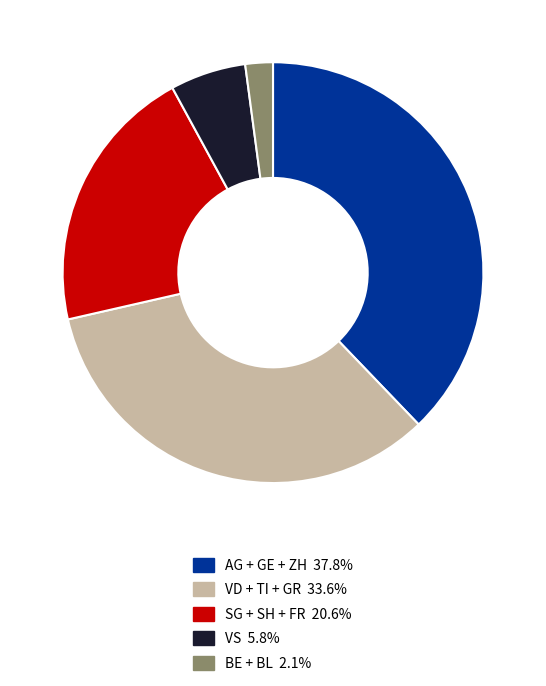

Is there a majority slice in this chart?

No